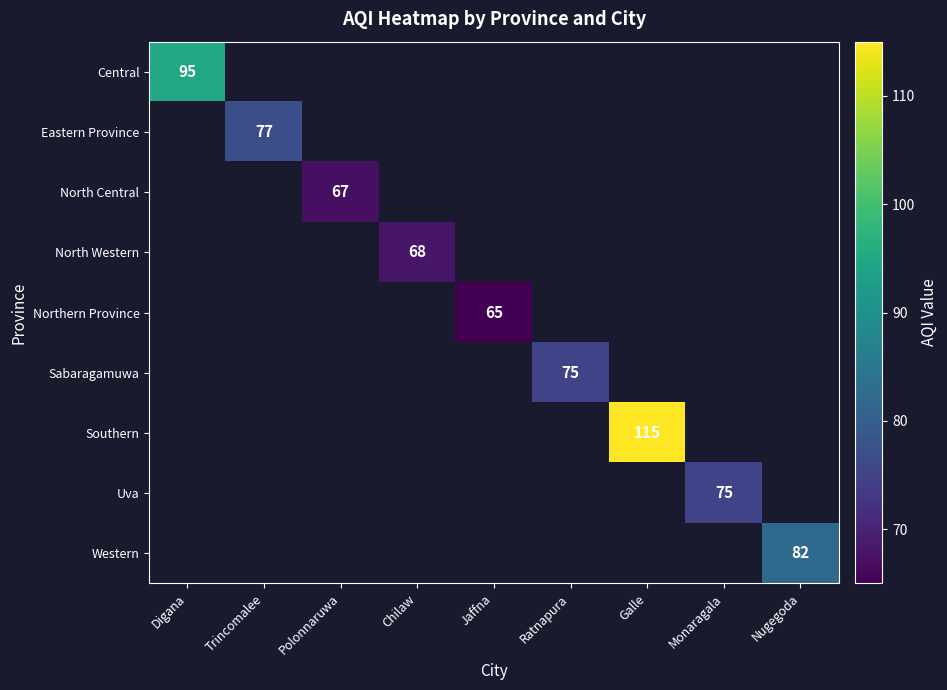

Which has a higher value, Jaffna or Galle?

Galle